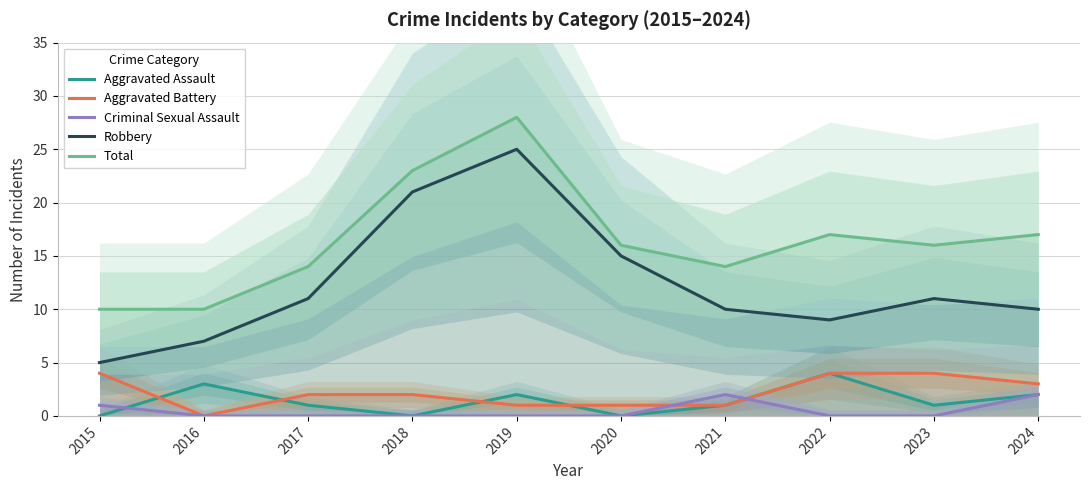

True or false: Aggravated Battery has more than 1 interior local peaks.

False